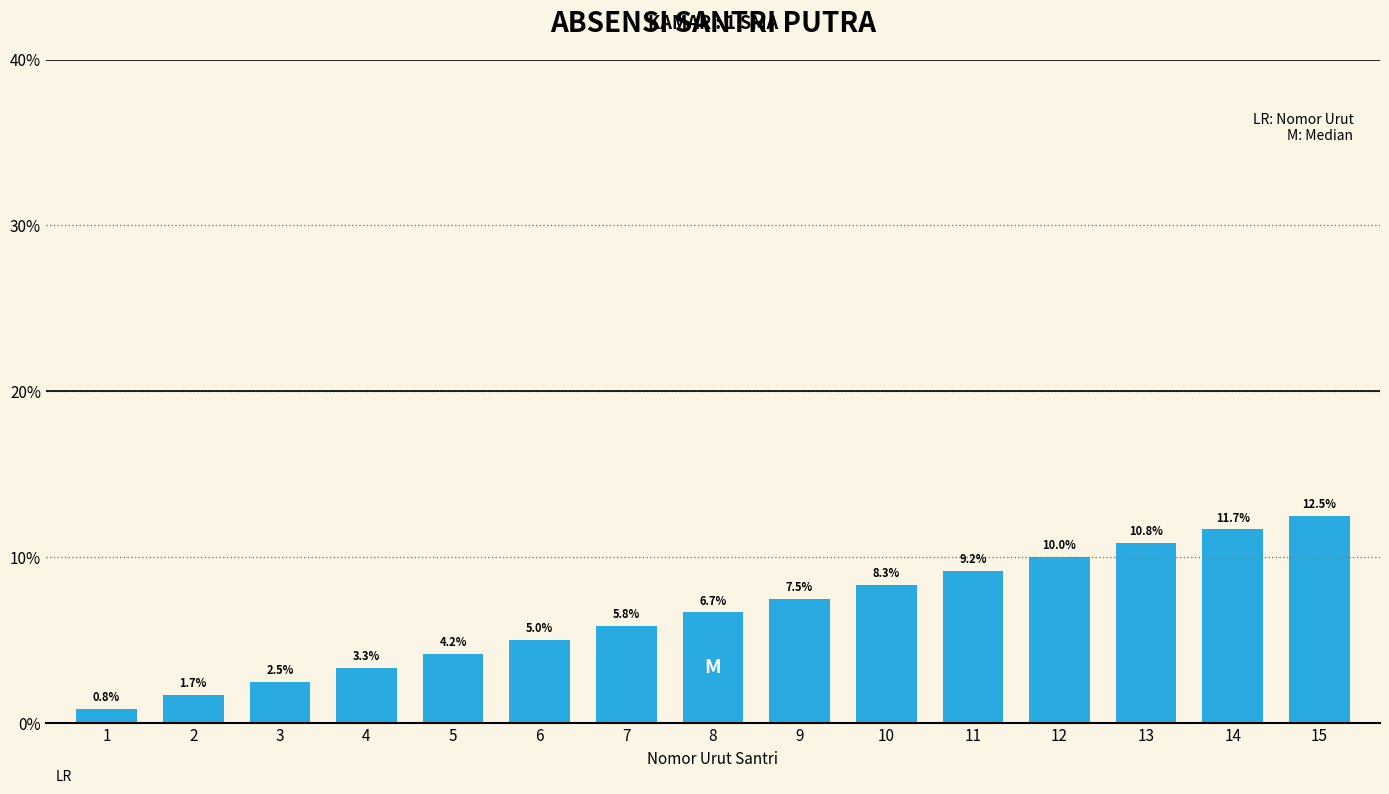

What is the difference between the maximum and minimum values?

11.7